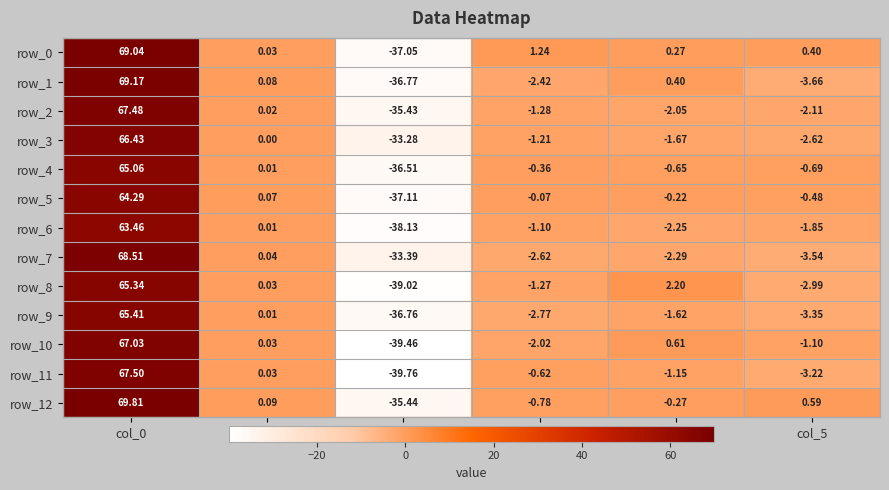

Is the value of row_8 at col_2 greater than the value of row_11 at col_5?

No